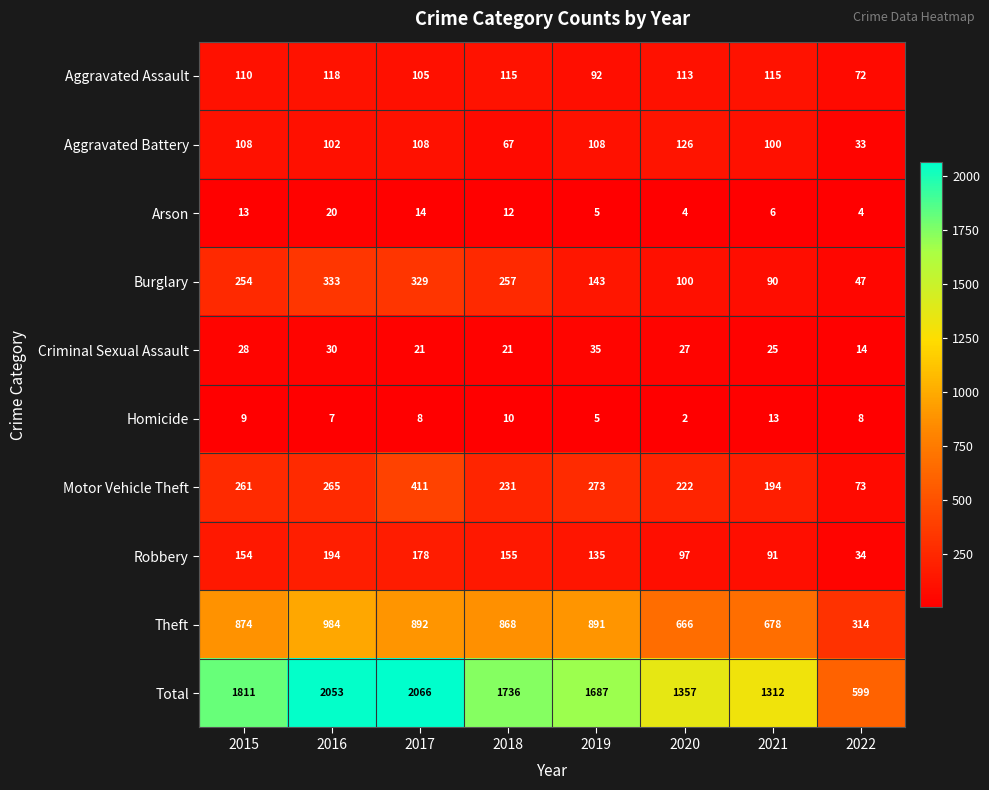

Rank the series by their maximum value, from lowest to highest.

Homicide, Arson, Criminal Sexual Assault, Aggravated Assault, Aggravated Battery, Robbery, Burglary, Motor Vehicle Theft, Theft, Total